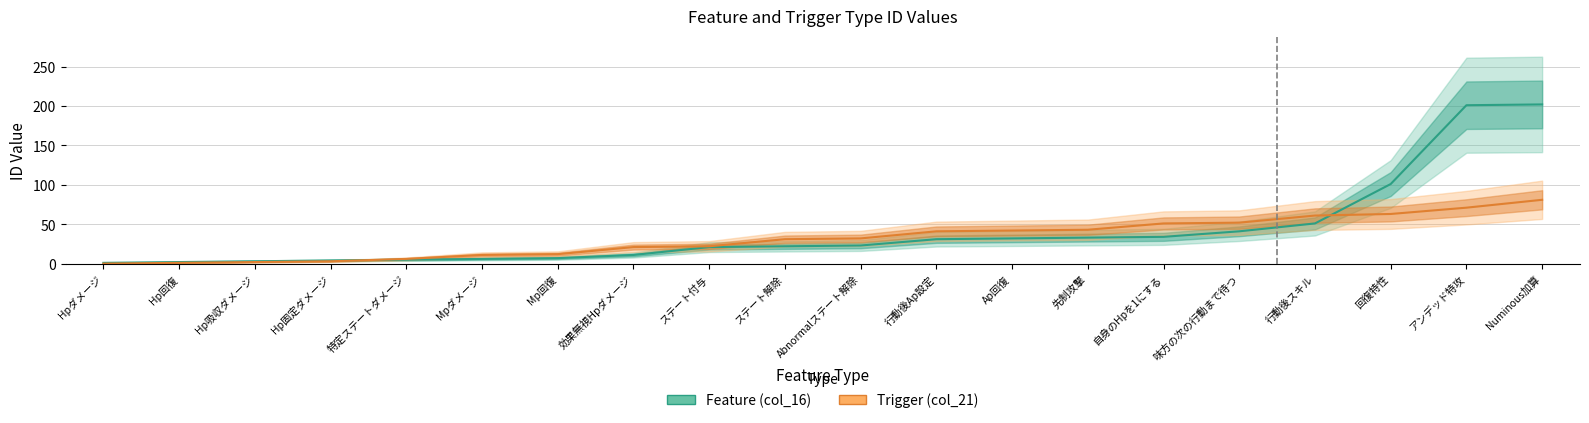

Which series has the largest total across all categories?

Feature